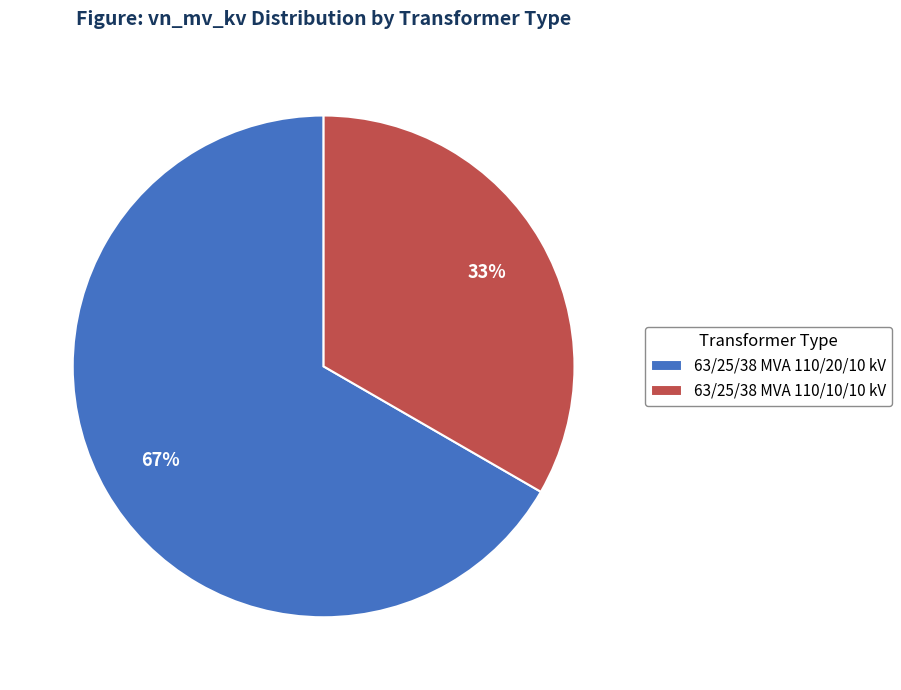

What percentage is the 63/25/38 MVA 110/10/10 kV slice, to the nearest percent?

33%